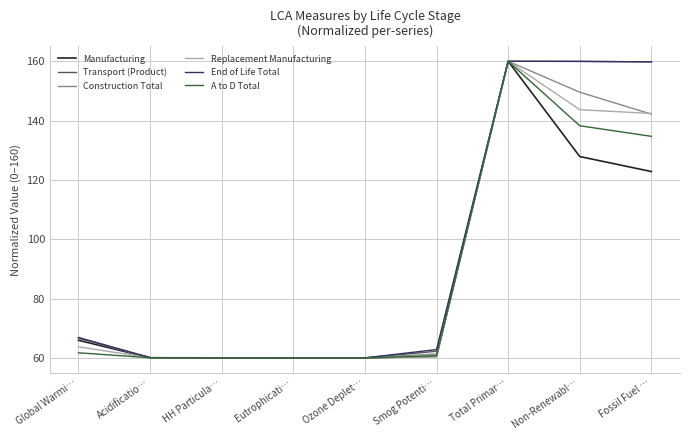

What are all the series names shown in the legend?

Manufacturing, Transport (Product), Construction Total, Replacement Manufacturing, End of Life Total, A to D Total